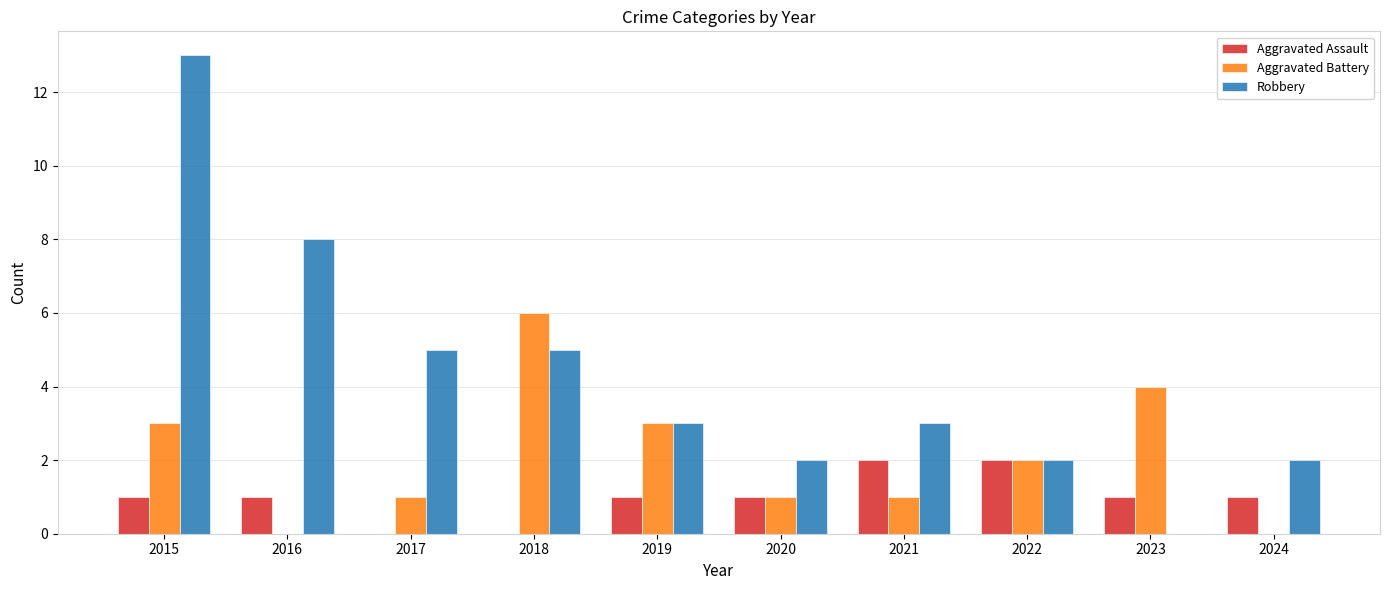

Reading left to right, extract all data points from this chart.

Aggravated Assault: 2015=1	2016=1	2017=0	2018=0	2019=1	2020=1	2021=2	2022=2	2023=1	2024=1
Aggravated Battery: 2015=3	2016=0	2017=1	2018=6	2019=3	2020=1	2021=1	2022=2	2023=4	2024=0
Robbery: 2015=13	2016=8	2017=5	2018=5	2019=3	2020=2	2021=3	2022=2	2023=0	2024=2